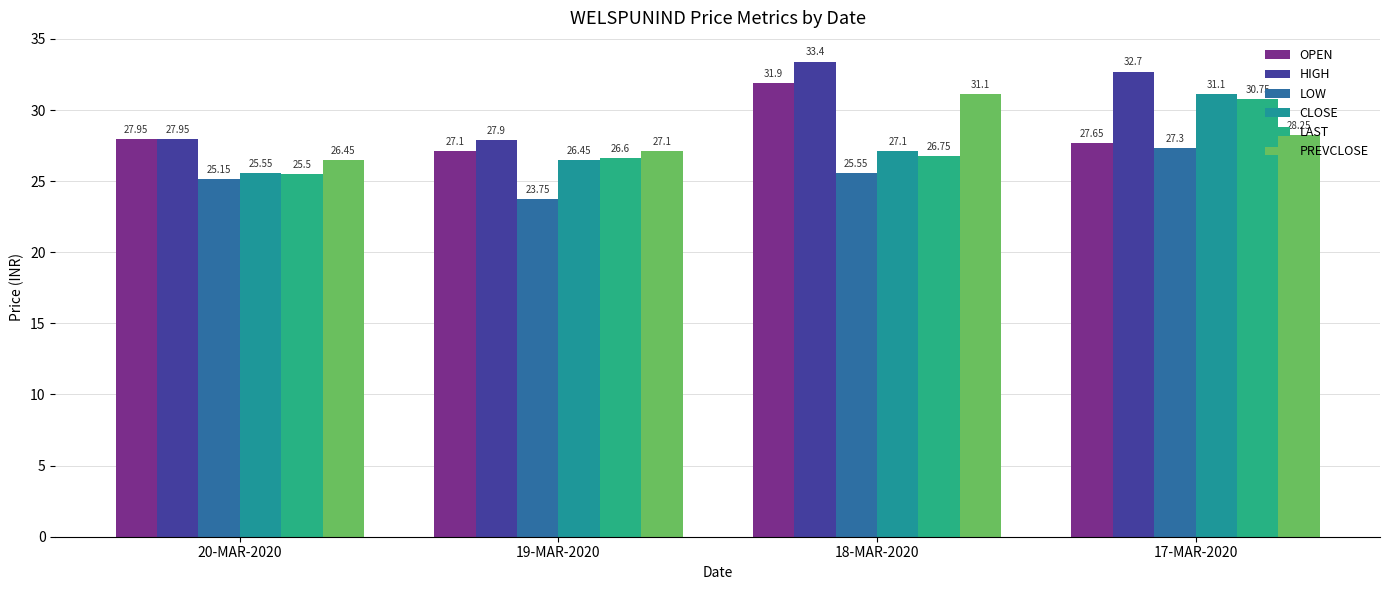

Where does the CLOSE series first go above 27?

18-MAR-2020